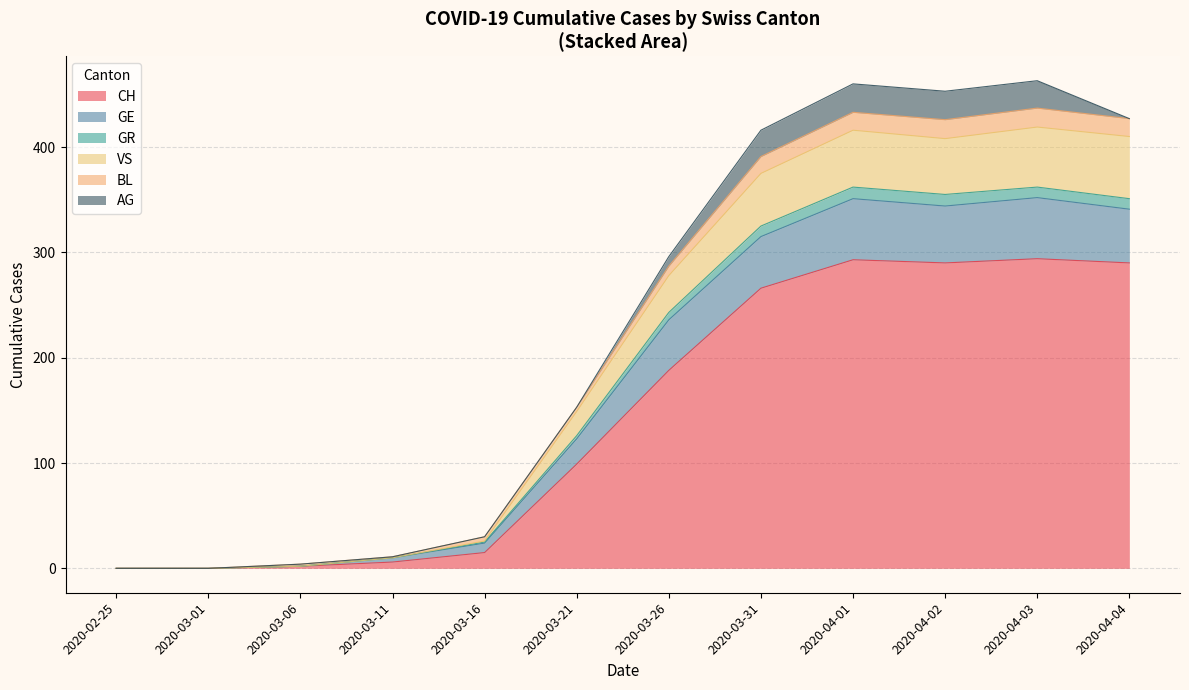

Where is BL nearest to the value 10?

2020-03-26